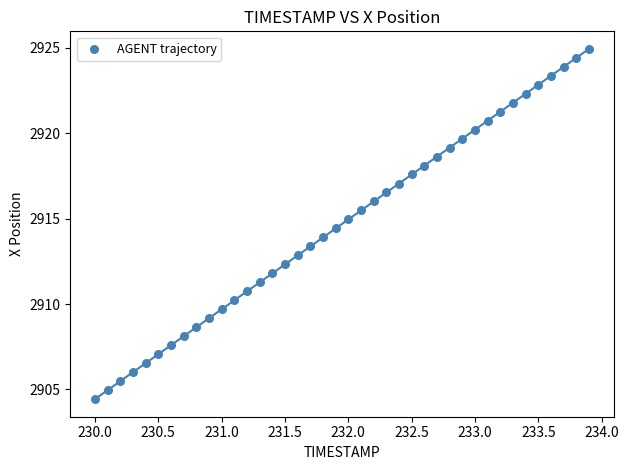

What is the range of Y values (max minus min)?

20.5